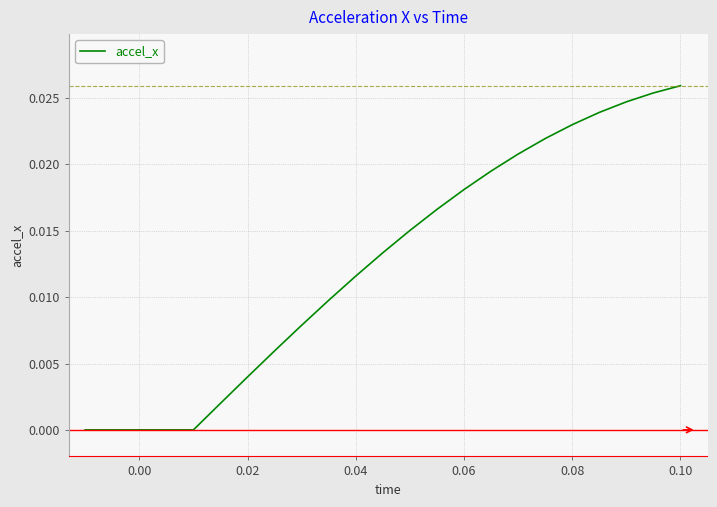

Is this an area chart (filled region under the line)?

No